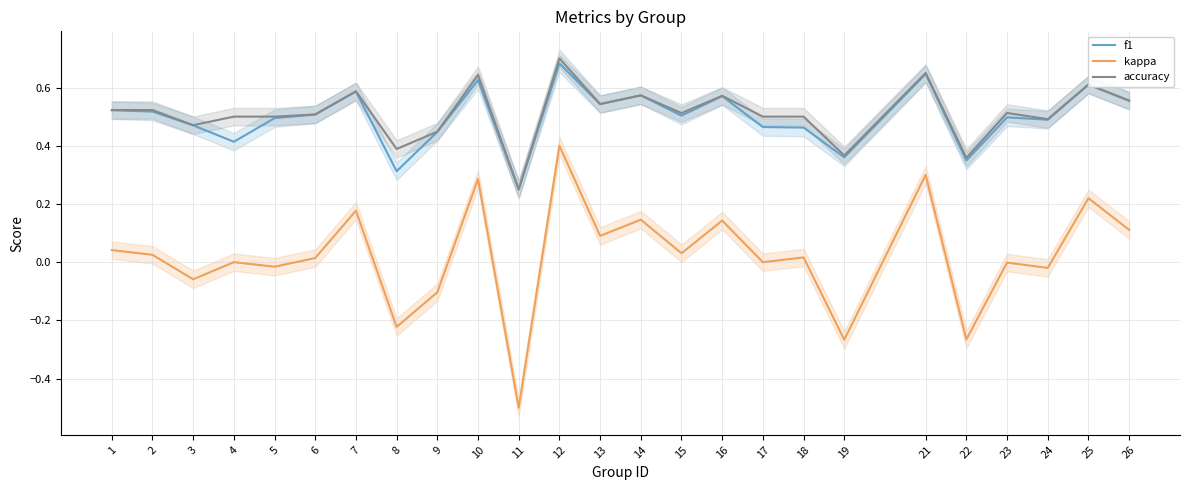

At which category is the sum across all series the highest?

12